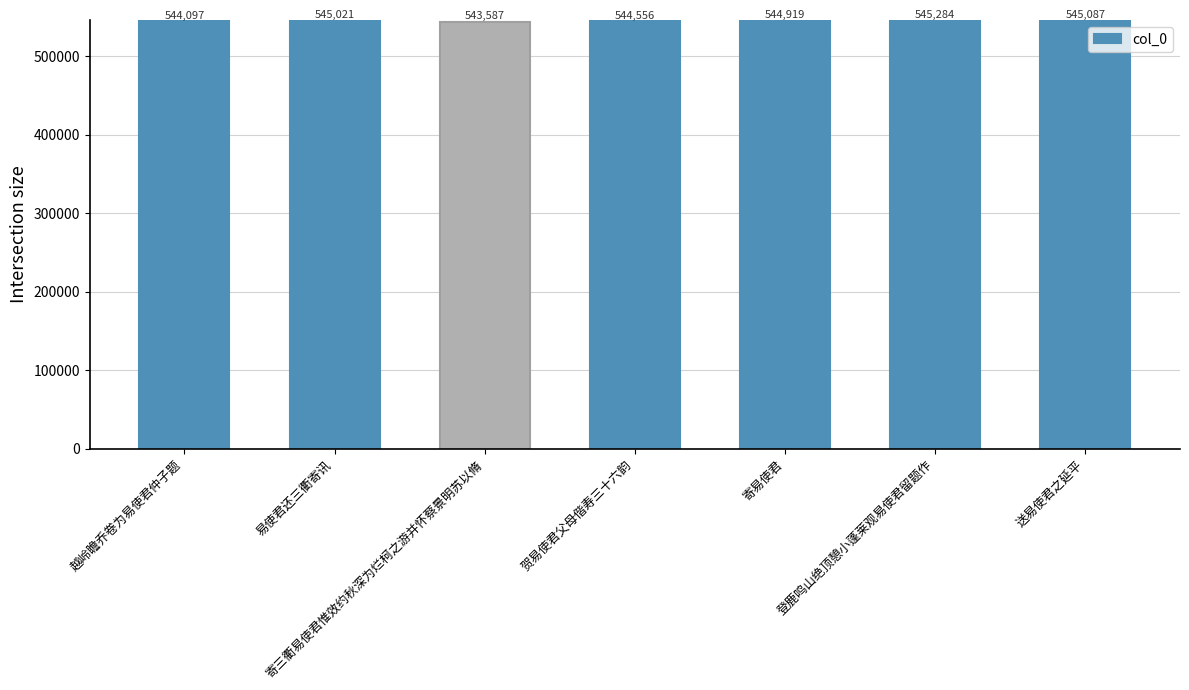

What is the label of the 7th bar from the left?

送易使君之延平